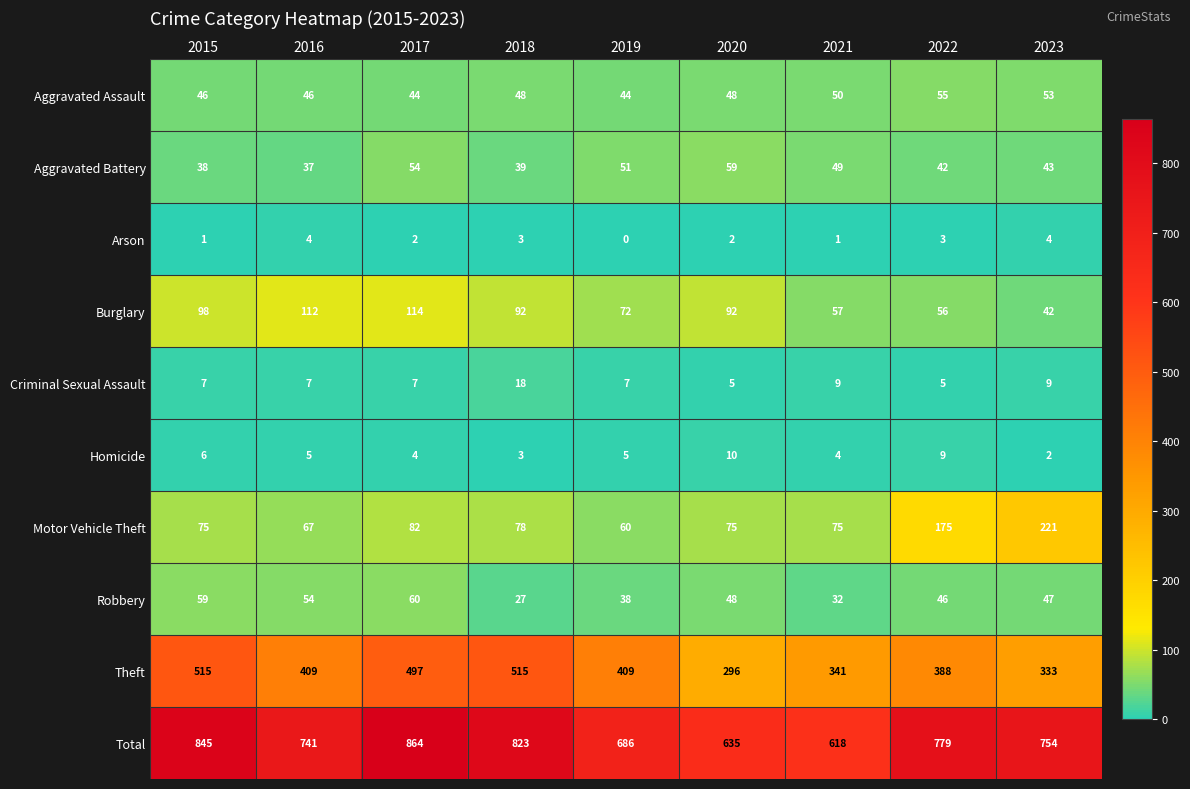

How many distinct data groups are displayed?

10